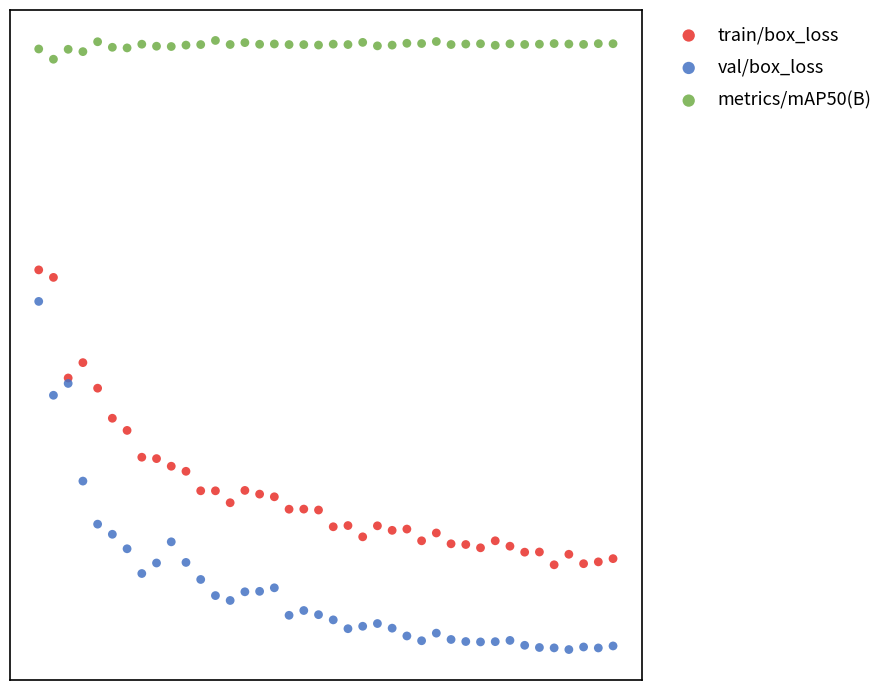

What are all the series names shown in the legend?

train/box_loss, val/box_loss, metrics/mAP50(B)